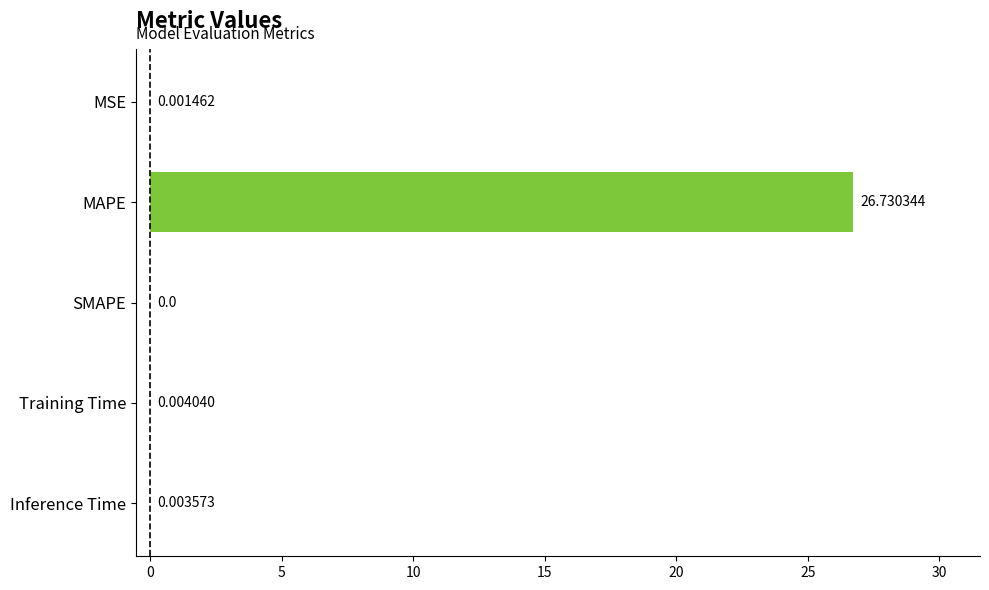

What is the change in value from MAPE to Training Time?

-26.7